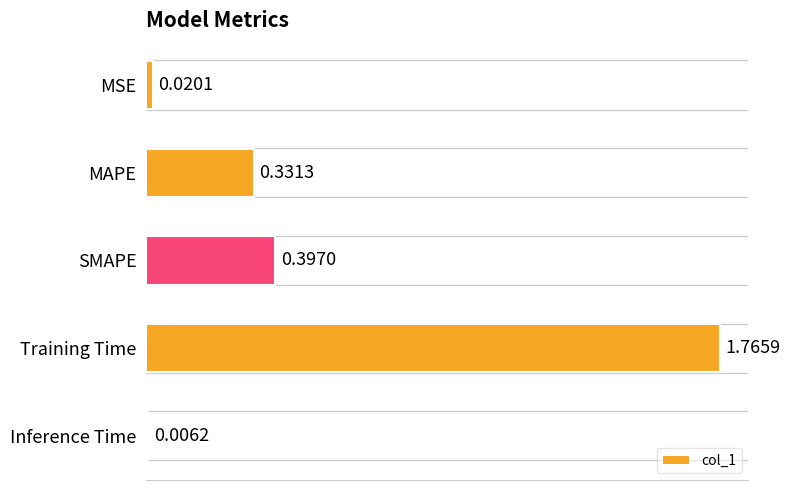

What is the difference between the maximum and second lowest values?

1.7